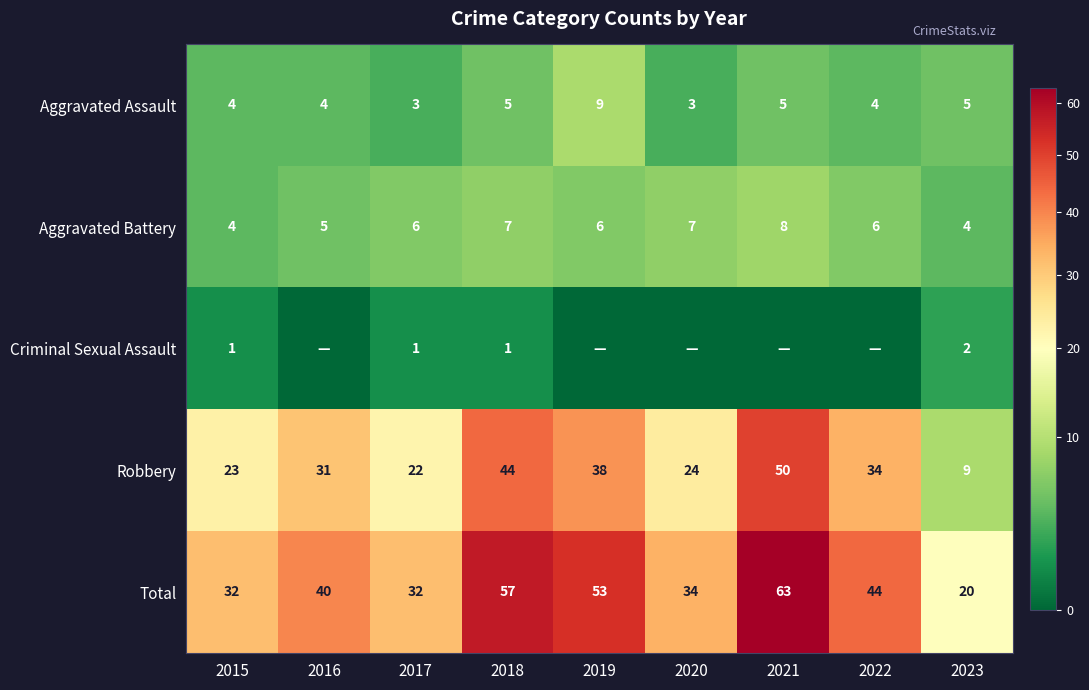

What is the sum of all Aggravated Battery values?

53